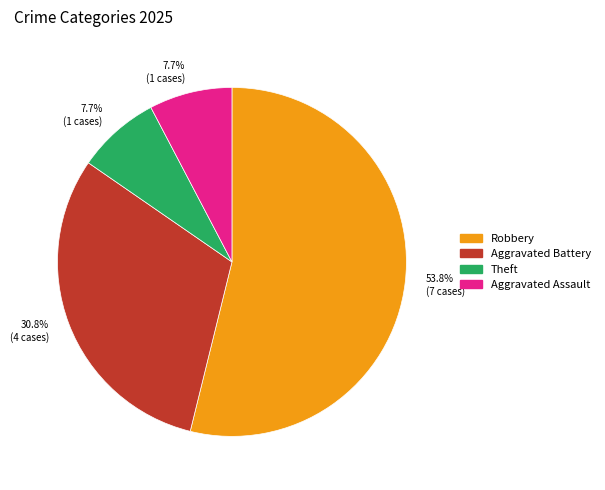

Does Robbery account for over 50% of the chart?

Yes